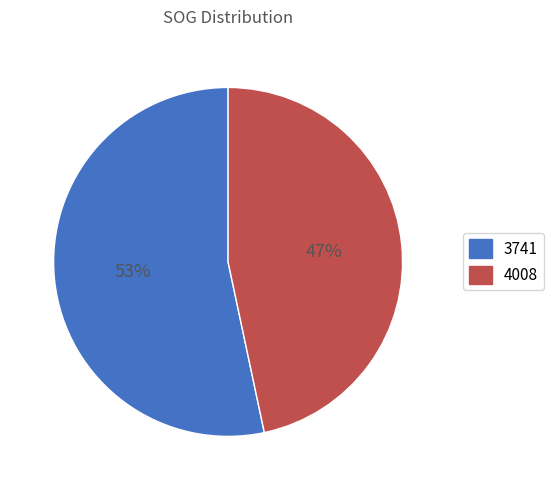

The 4008 slice represents 55% of the pie. True or false?

False